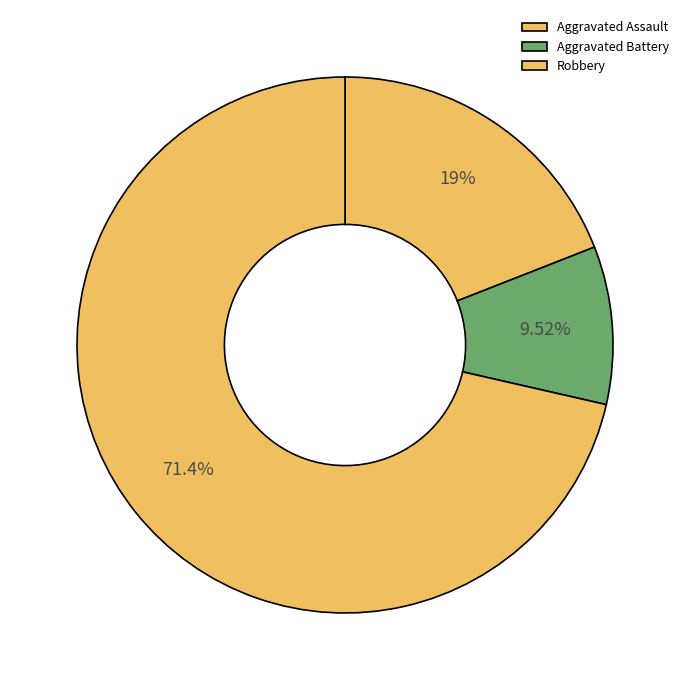

How many segments does this pie chart have?

3